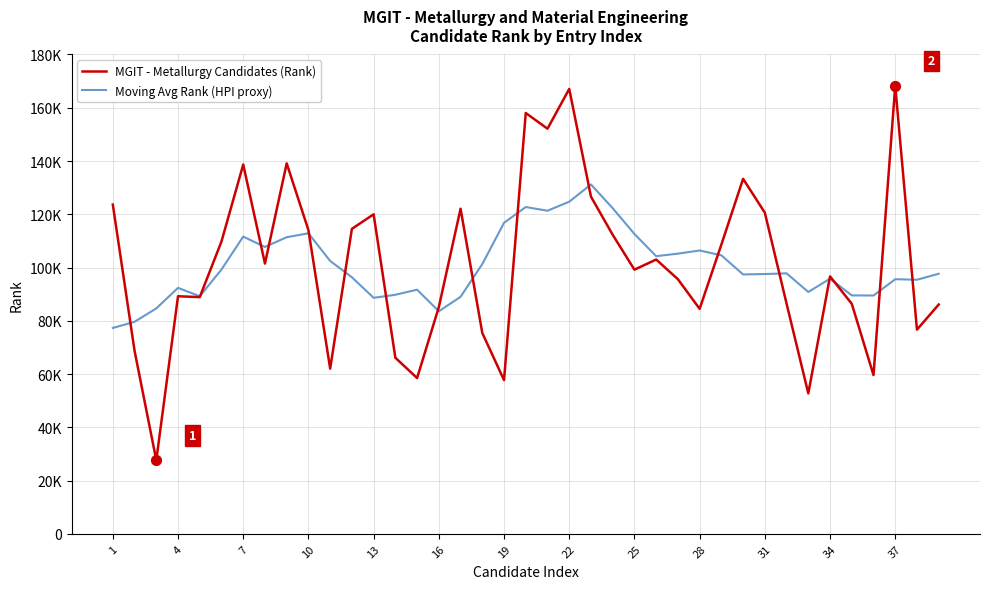

Is this an area chart (filled region under the line)?

No